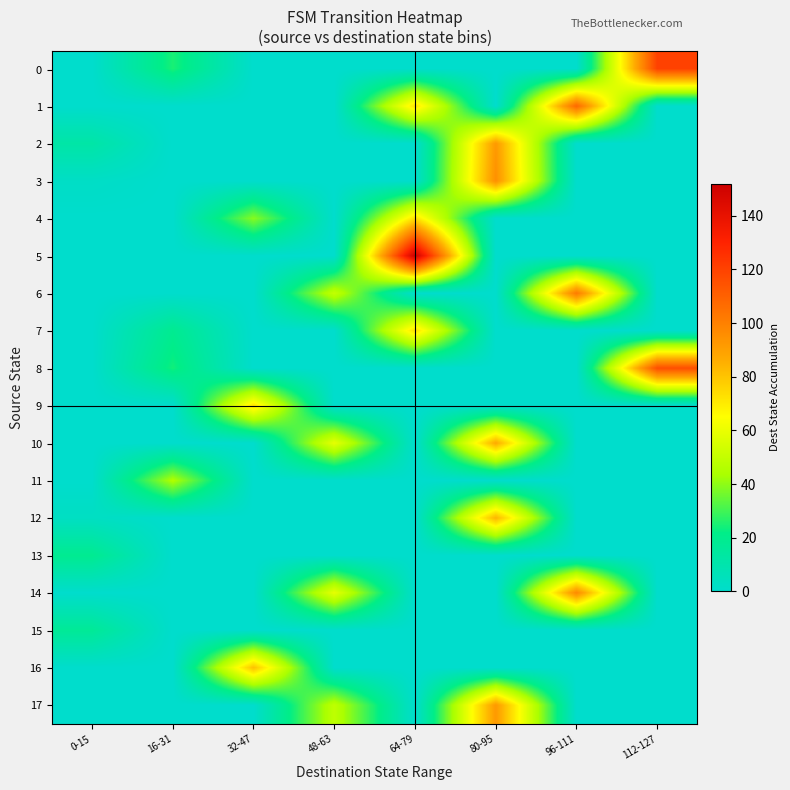

Which label corresponds to the largest value in the chart?

64-79